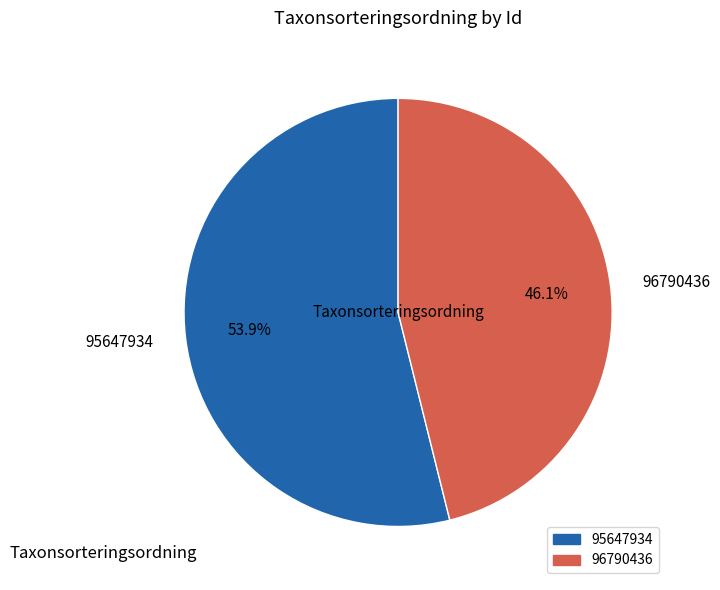

To the nearest percent, what percentage of the pie is 95647934?

54%